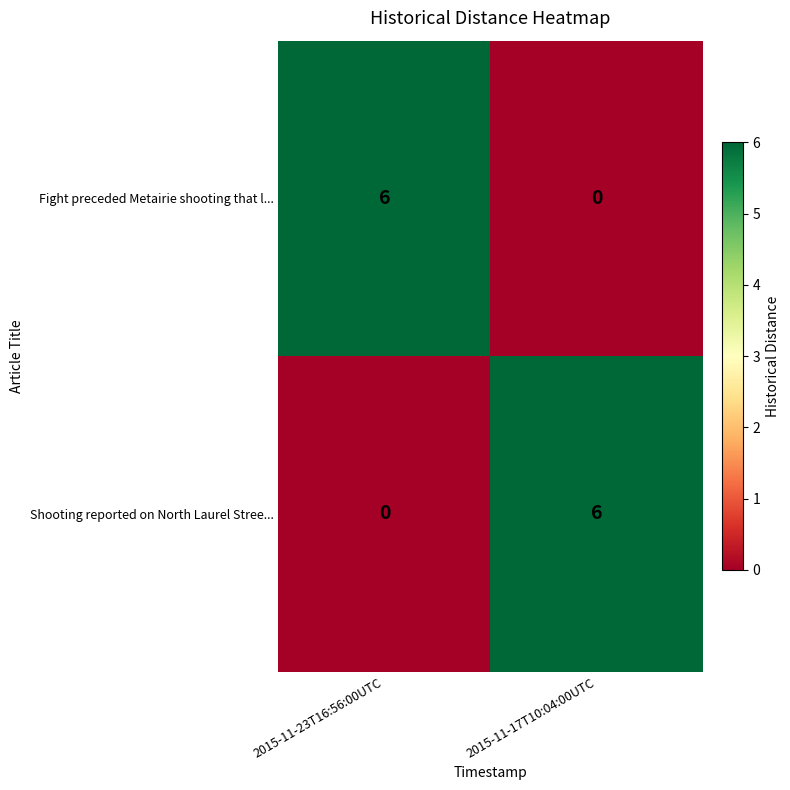

Rank the categories by Shooting reported on North Laurel Stree... value from highest to lowest.

2015-11-17T10:04:00UTC, 2015-11-23T16:56:00UTC